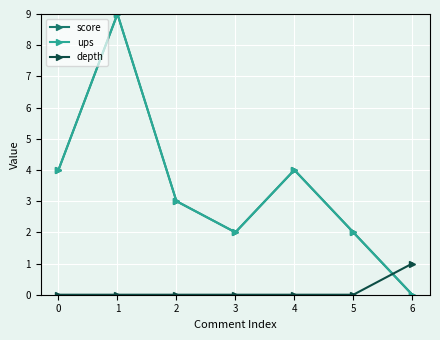

Which has a higher value, 5 or 1?

1